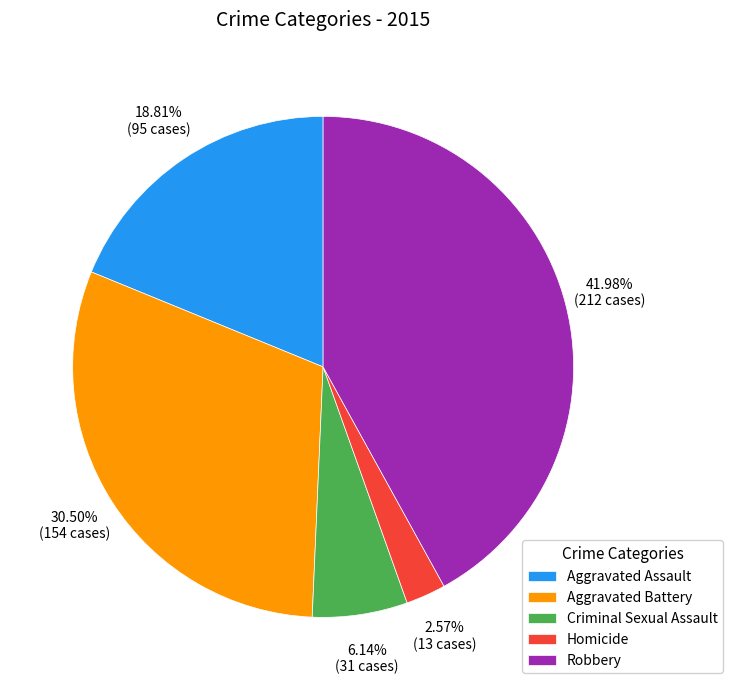

To the nearest percent, what is the difference between the Homicide and Aggravated Assault slice percentages?

16%